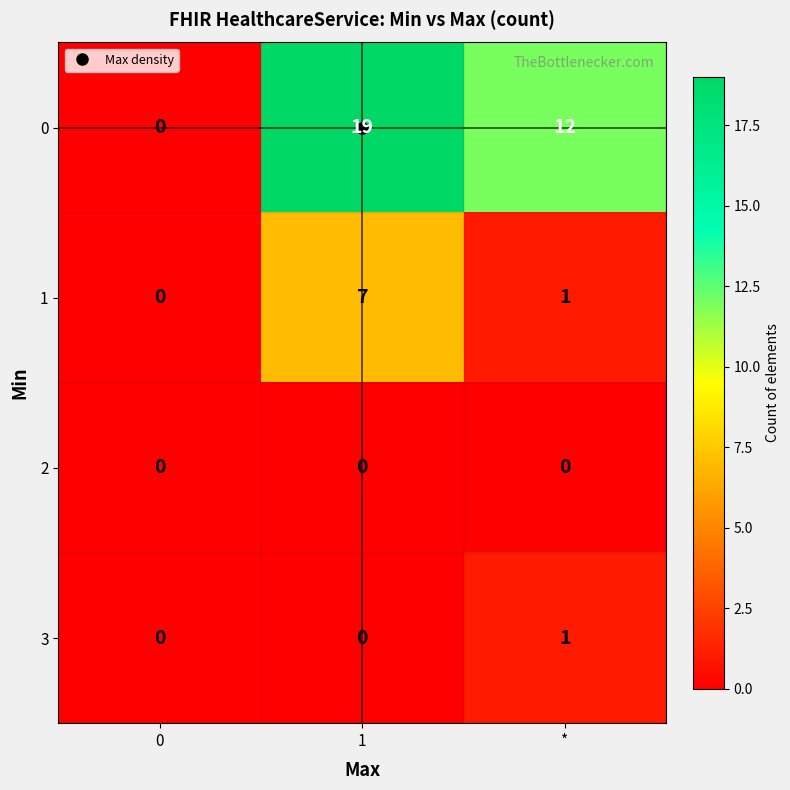

Which series has the largest total across all categories?

0